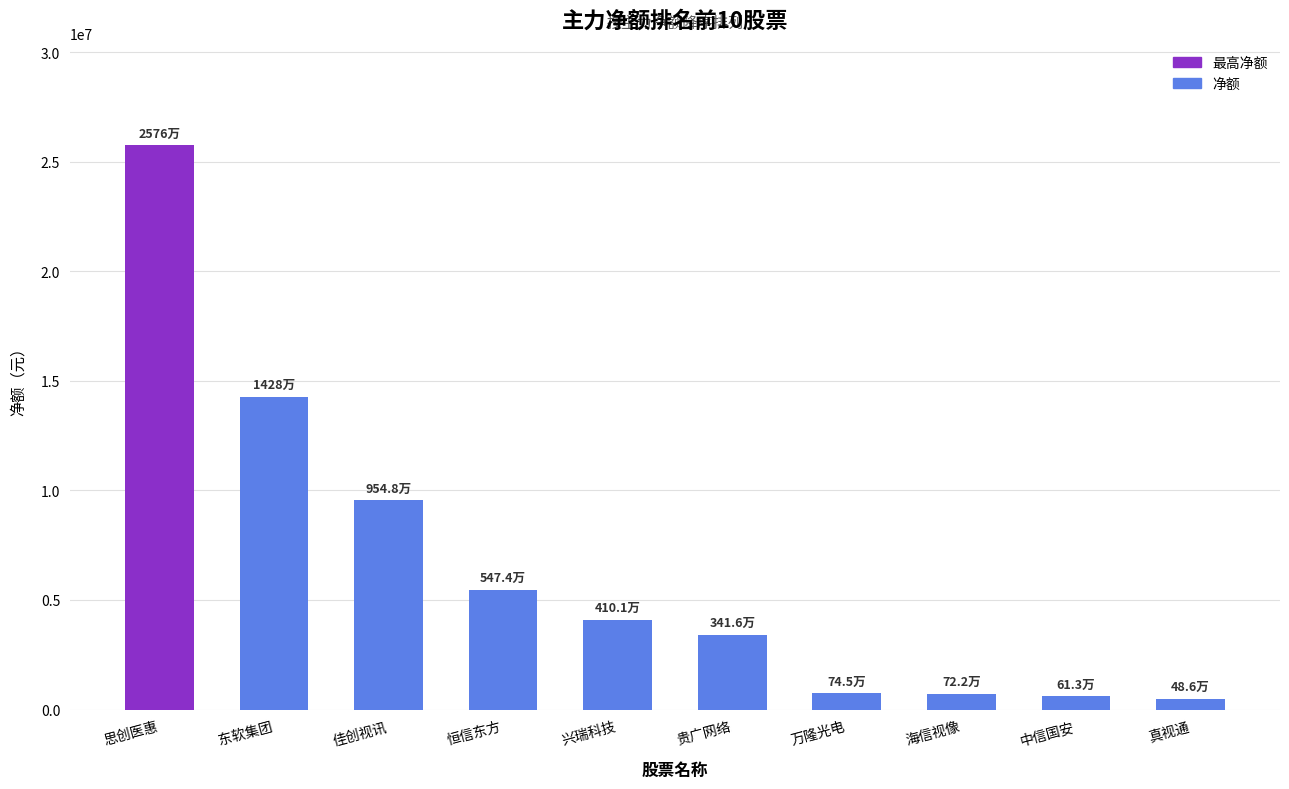

What is the maximum value shown in the chart?

25763577